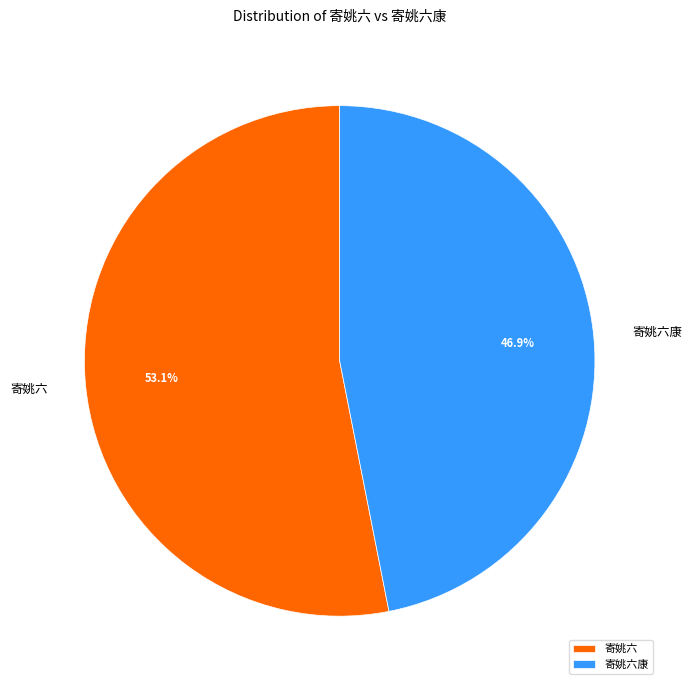

Is it true that 寄姚六康 is 47% of the pie?

True